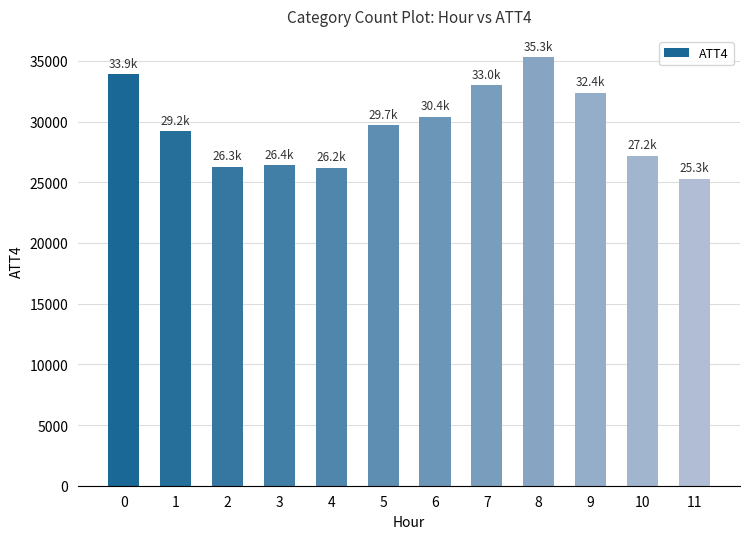

True or false: the data shows 14402 at 10.

False